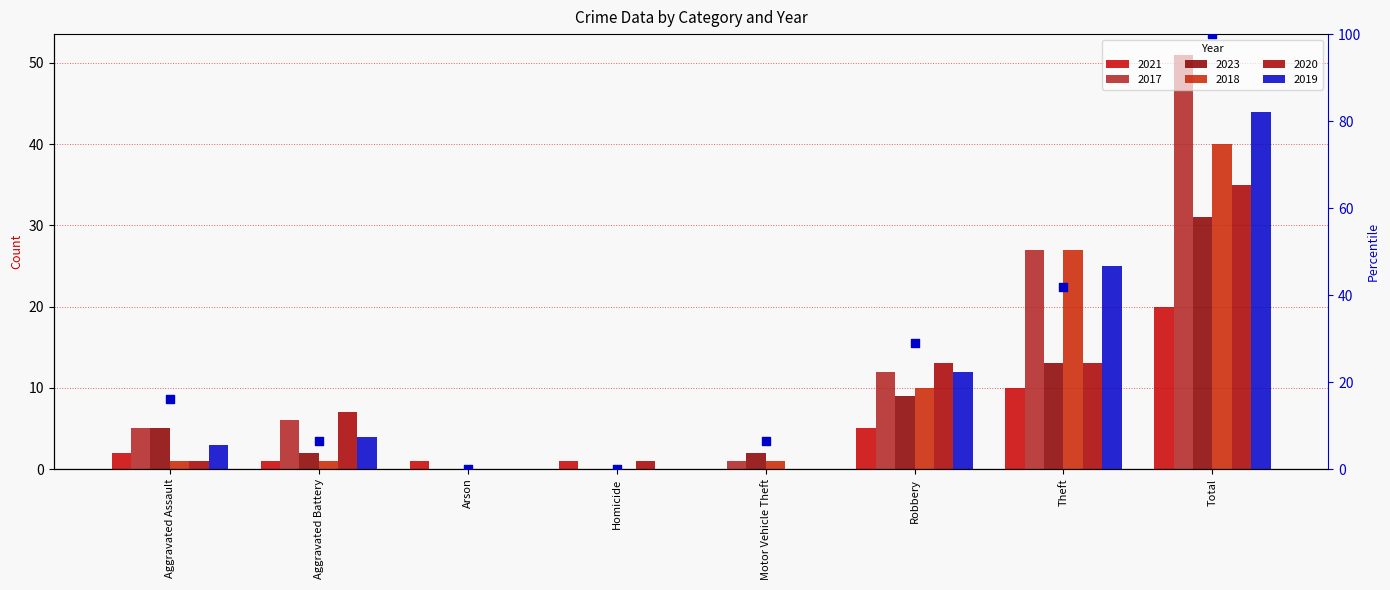

What is the change in value from Aggravated Battery to Homicide?

-6.5